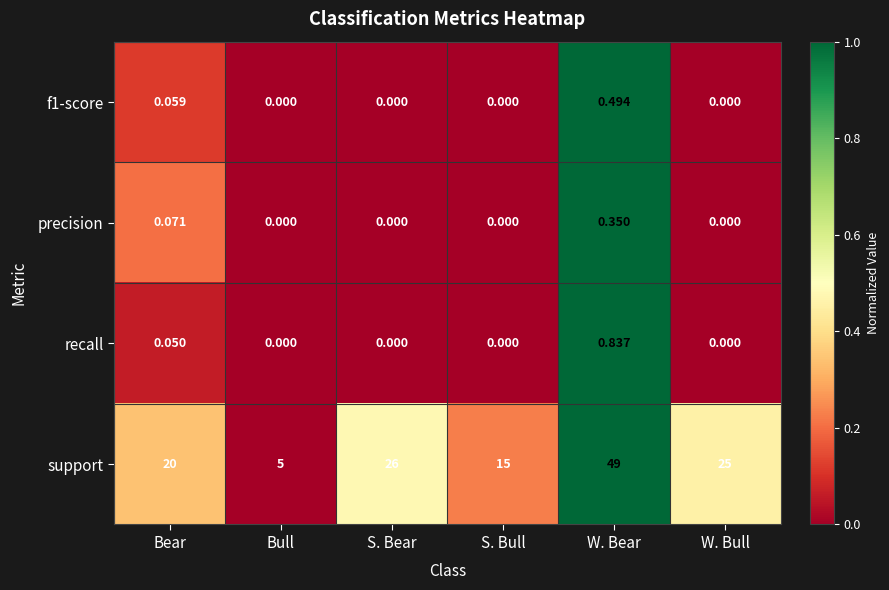

Which label corresponds to the largest value in the chart?

W. Bear